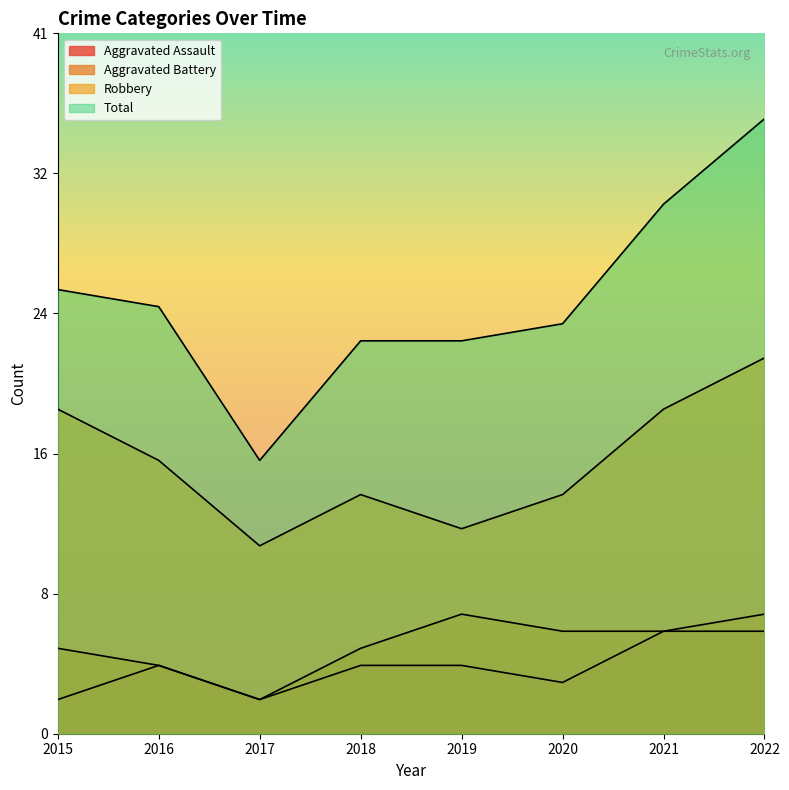

How many lines are shown in the chart?

4